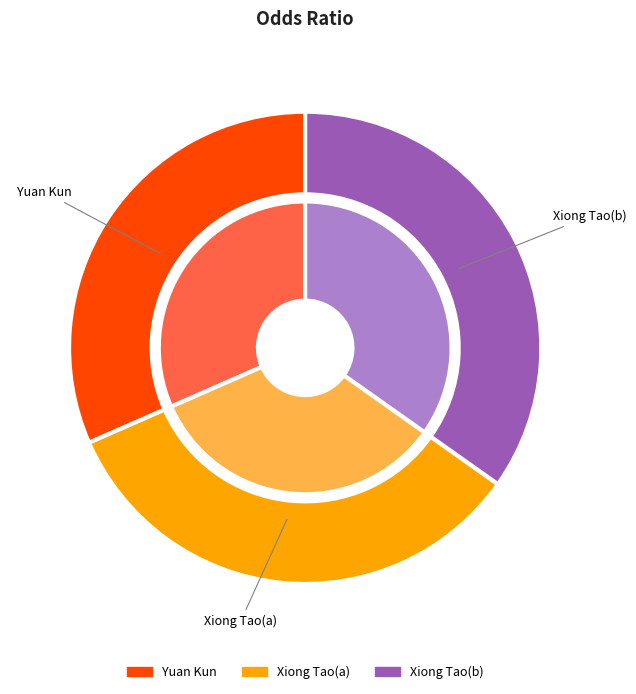

Rank the categories by value from lowest to highest.

Yuan Kun, Xiong Tao(a), Xiong Tao(b)